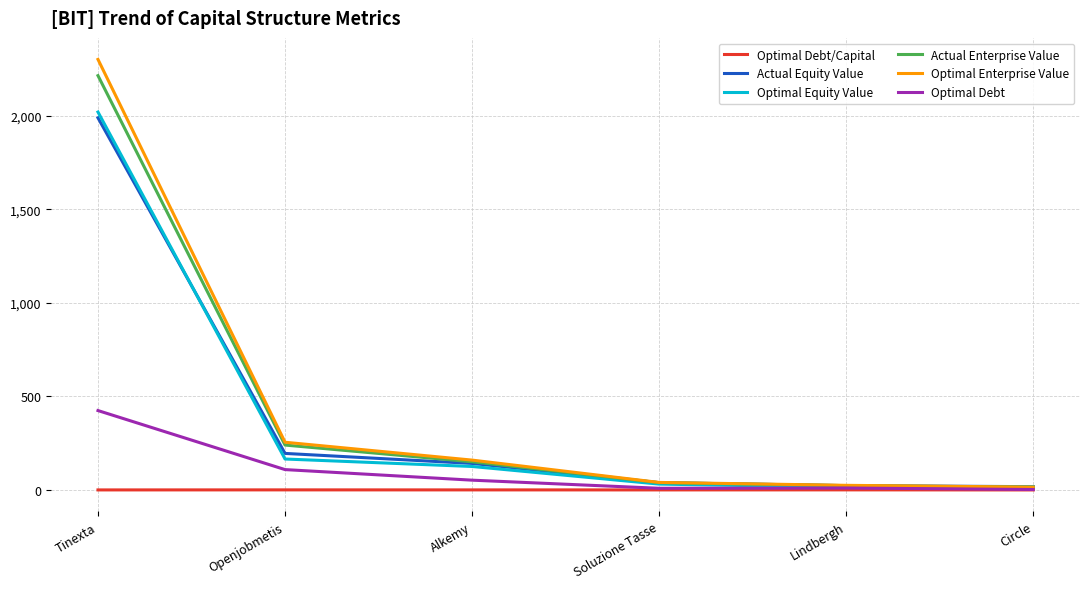

What is the sum of all Optimal Debt/Capital values?

1.7